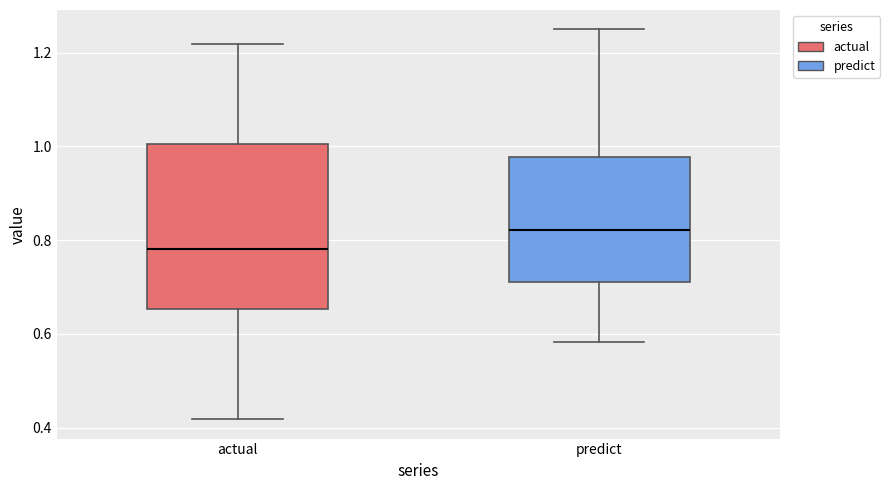

Reading left to right, transcribe this box plot: for each box, give where its median line is, the range the box spans, and where its two whiskers end, as read against the y-axis. The values are not printed on the chart, so give them approximately, as read against the axis.

actual: median 0.78, box 0.66 to 1.00, whiskers 0.42 to 1.22
predict: median 0.82, box 0.70 to 0.98, whiskers 0.58 to 1.24